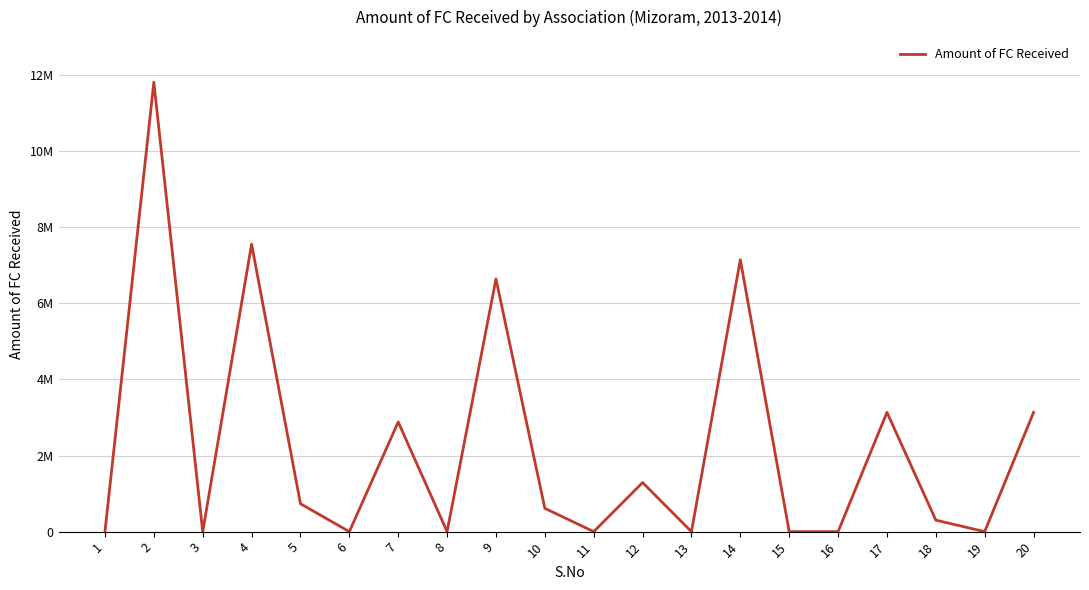

At which category does the chart reach its peak across all series?

2